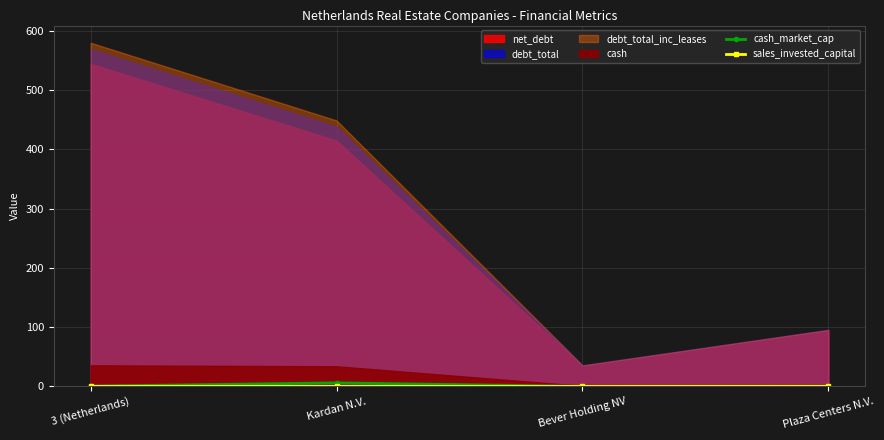

What is the sum of all cash_market_cap values?

6.6